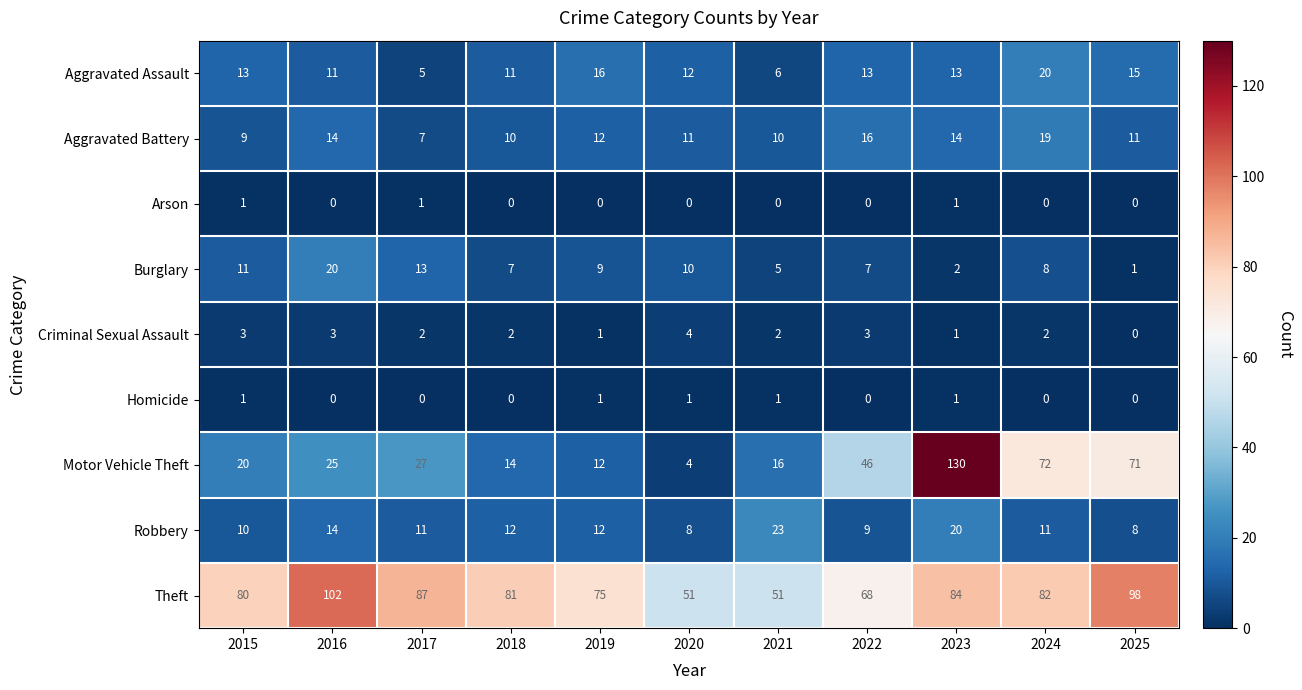

Which series has the widest spread of values?

Motor Vehicle Theft